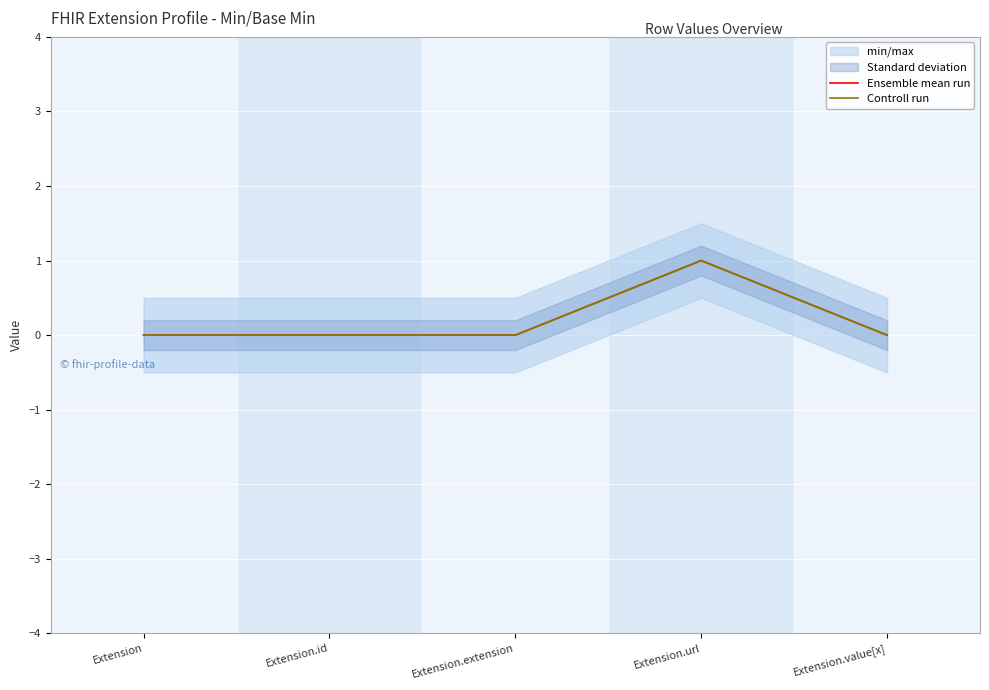

Which has a higher value, Extension.id or Extension?

Extension.id